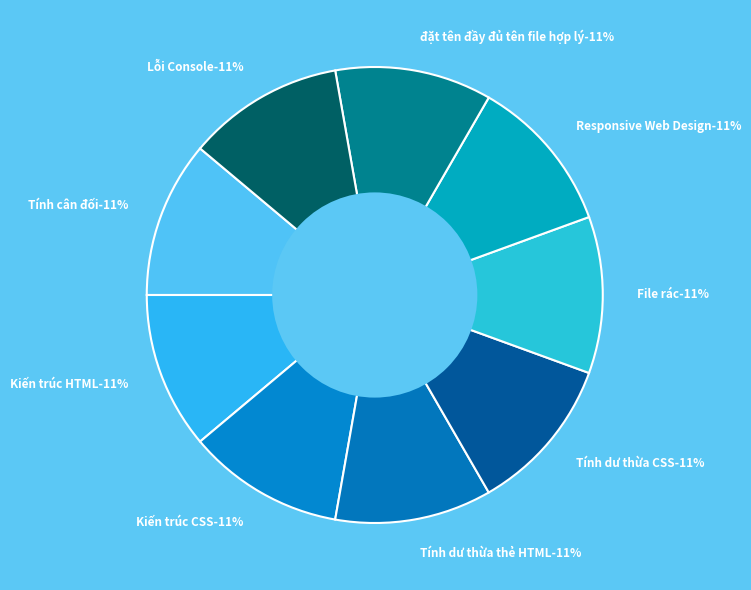

Which category has the biggest portion of the pie?

Tính cân đối